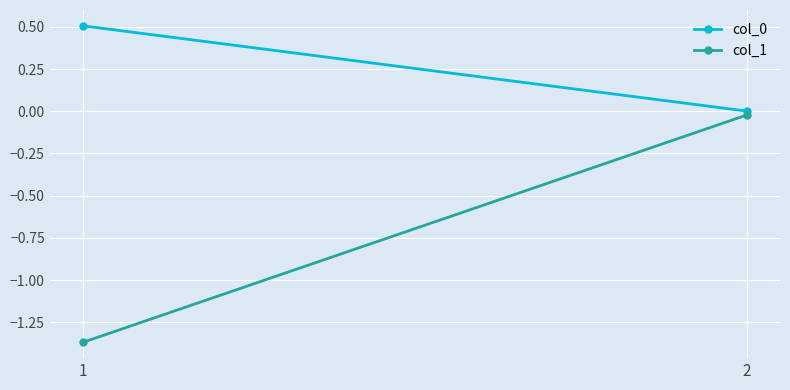

Reading left to right, list all the values displayed in this chart.

col_0: 1=0.5	2=0.0
col_1: 1=-1.4	2=-0.0